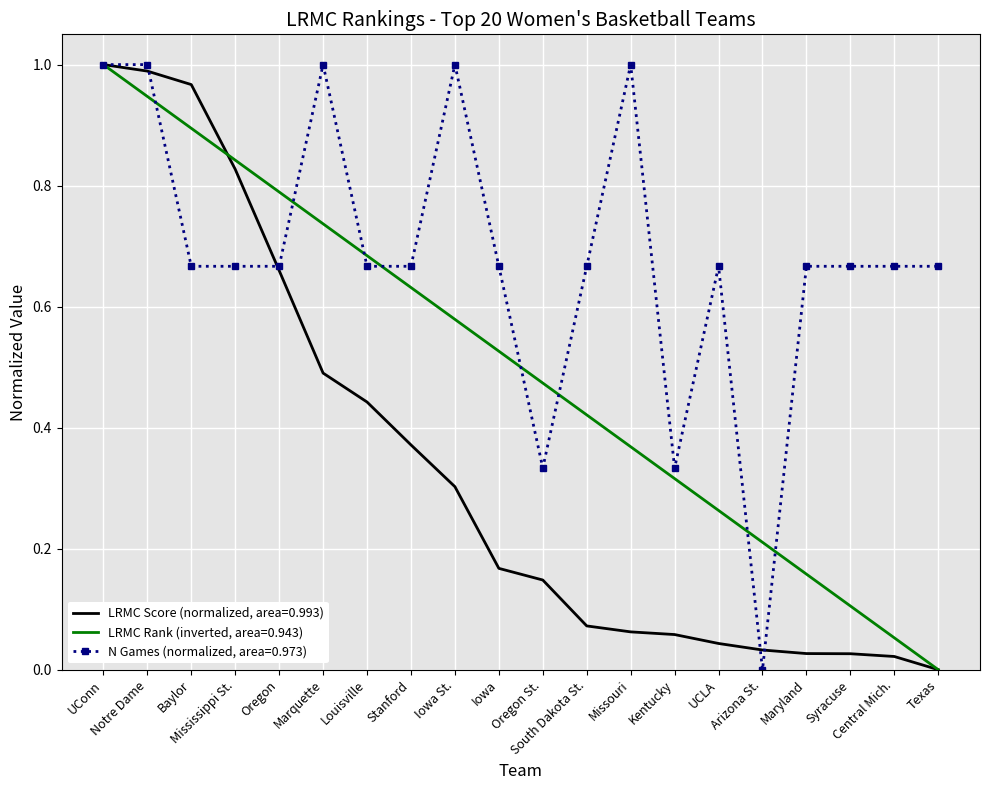

What is the label of the 16th point from the right?

Oregon